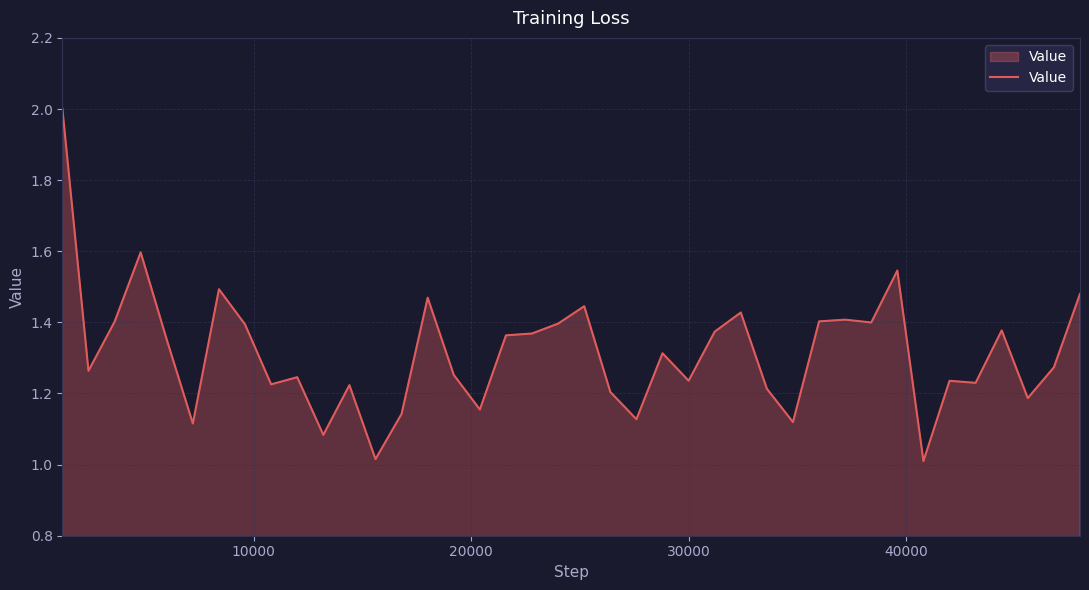

What is the maximum value shown in the chart?

2.0